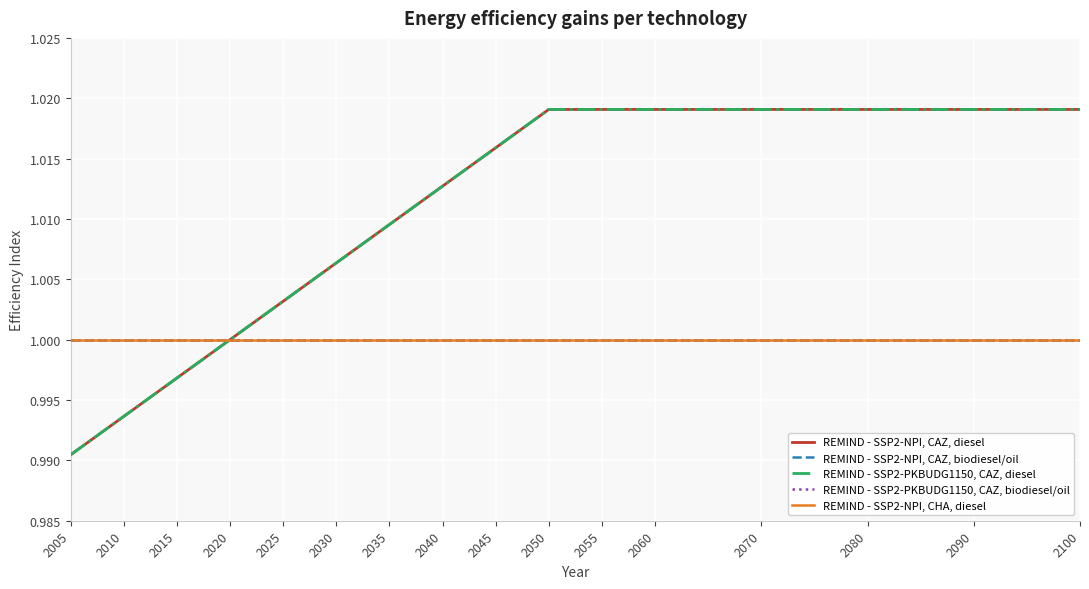

At 2010, list the series in order from largest to smallest.

REMIND - SSP2-NPI, CAZ, biodiesel/oil, REMIND - SSP2-PKBUDG1150, CAZ, biodiesel/oil, REMIND - SSP2-NPI, CHA, diesel, REMIND - SSP2-NPI, CAZ, diesel, REMIND - SSP2-PKBUDG1150, CAZ, diesel